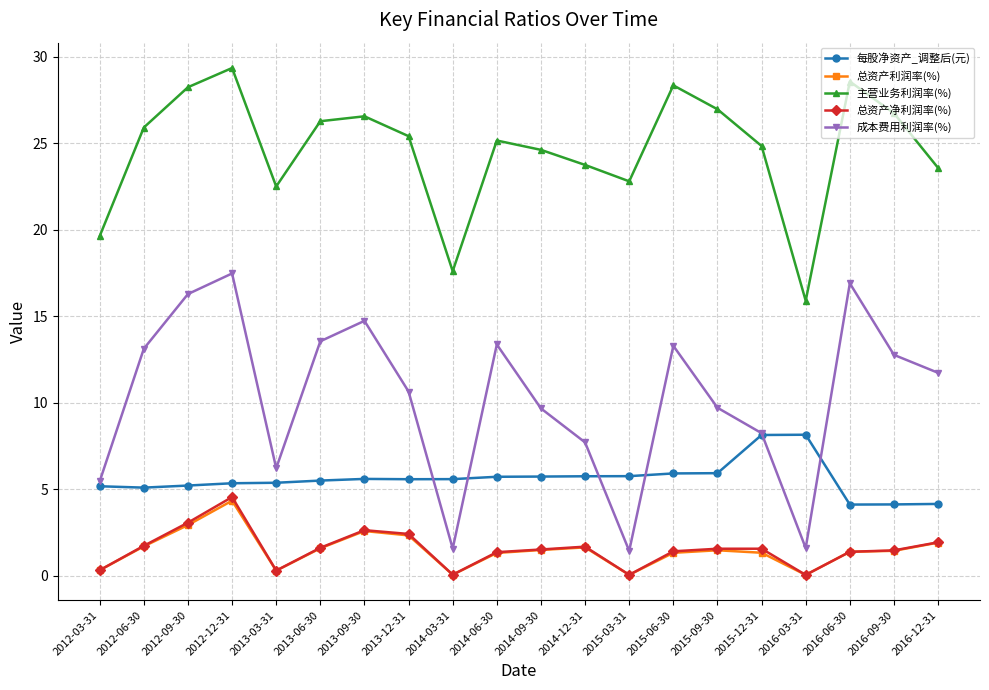

What is the difference between the highest and lowest values at 2015-09-30?

25.5